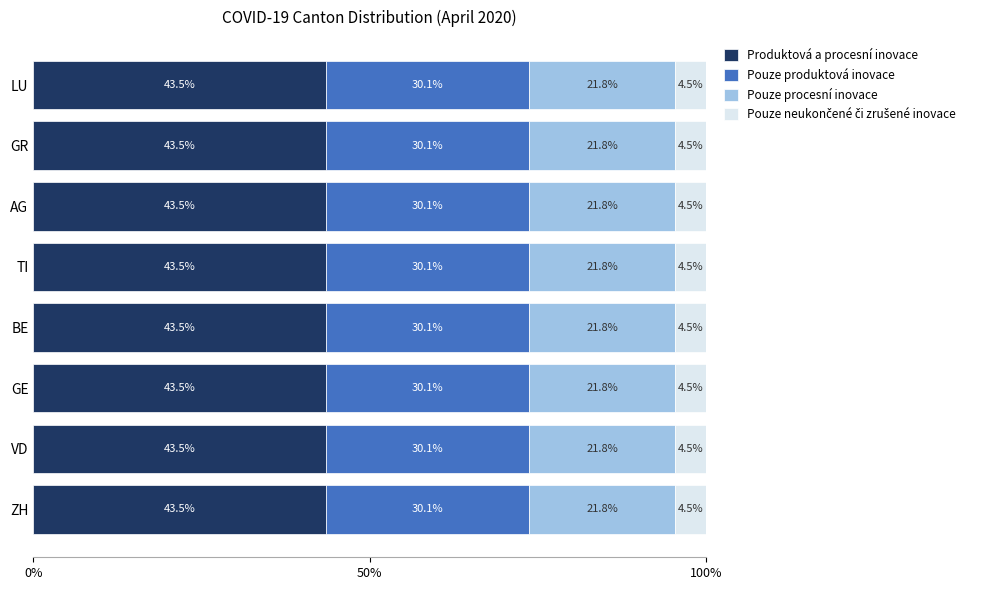

The Produktová a procesní inovace series shows 43.5 at TI. True or false?

True